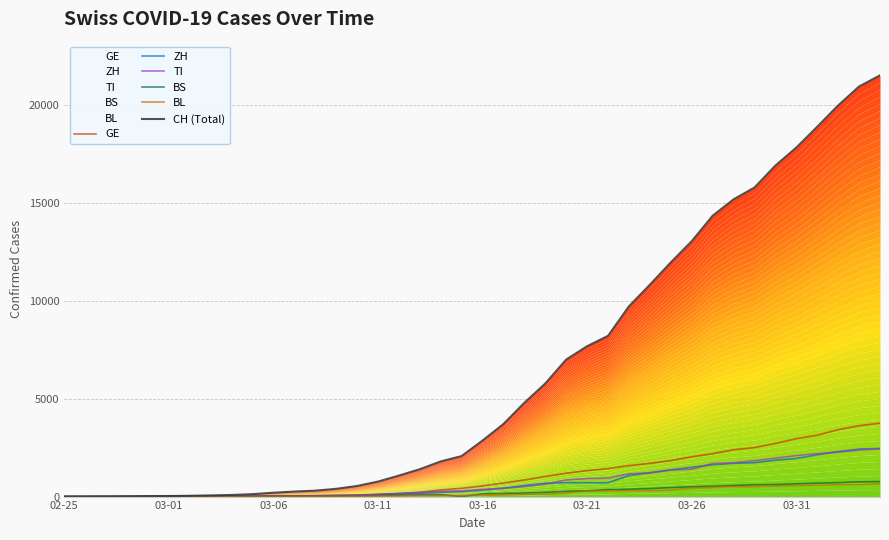

True or false: ZH has more than 0 points higher than both neighbors.

False